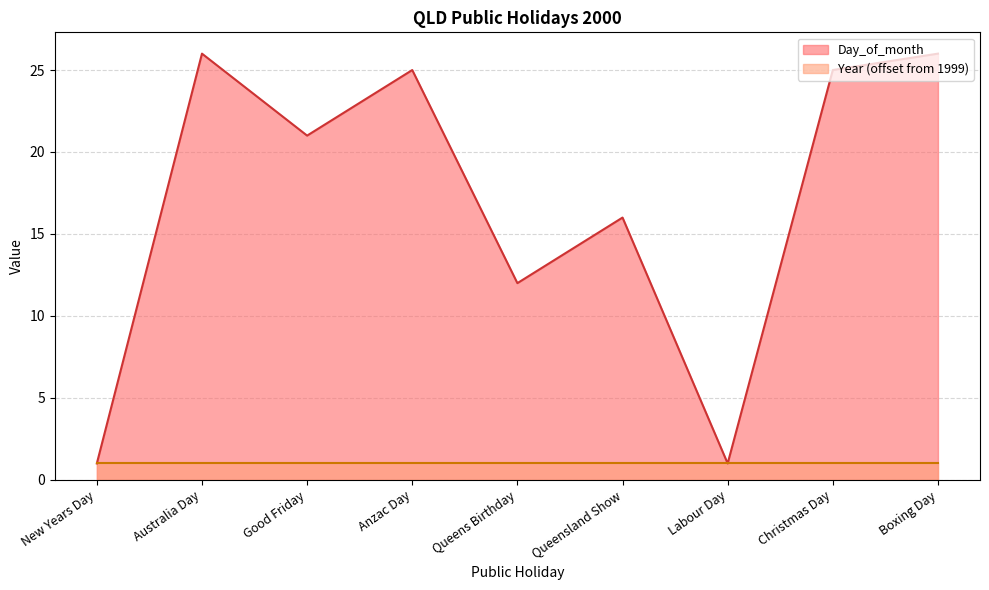

At which category does the chart reach its peak across all series?

Australia Day